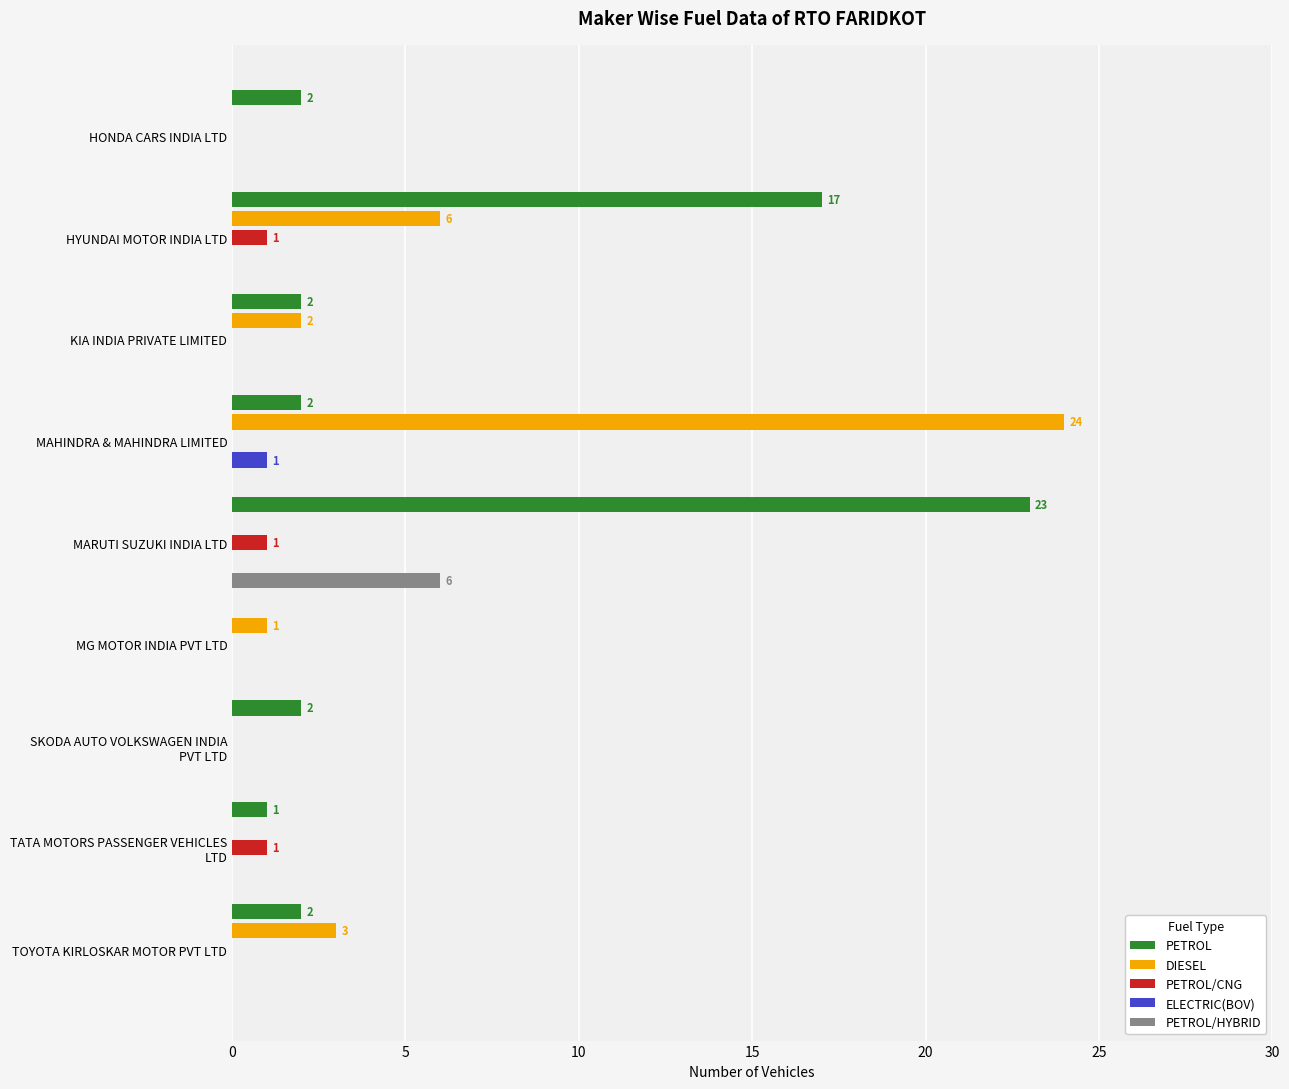

How many distinct data groups are displayed?

5